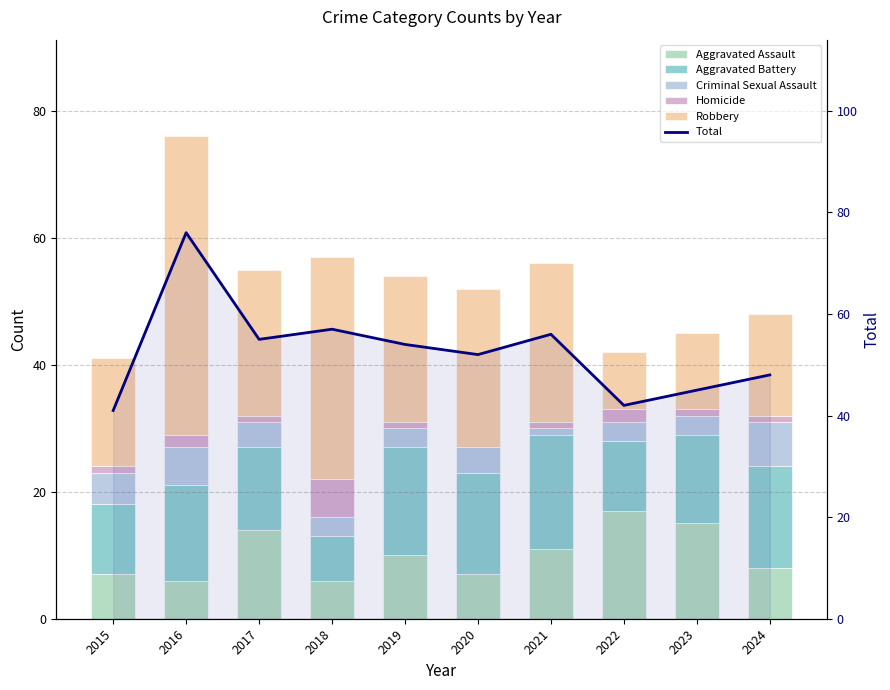

What is the sum of the Homicide values at 2018 and 2023?

7